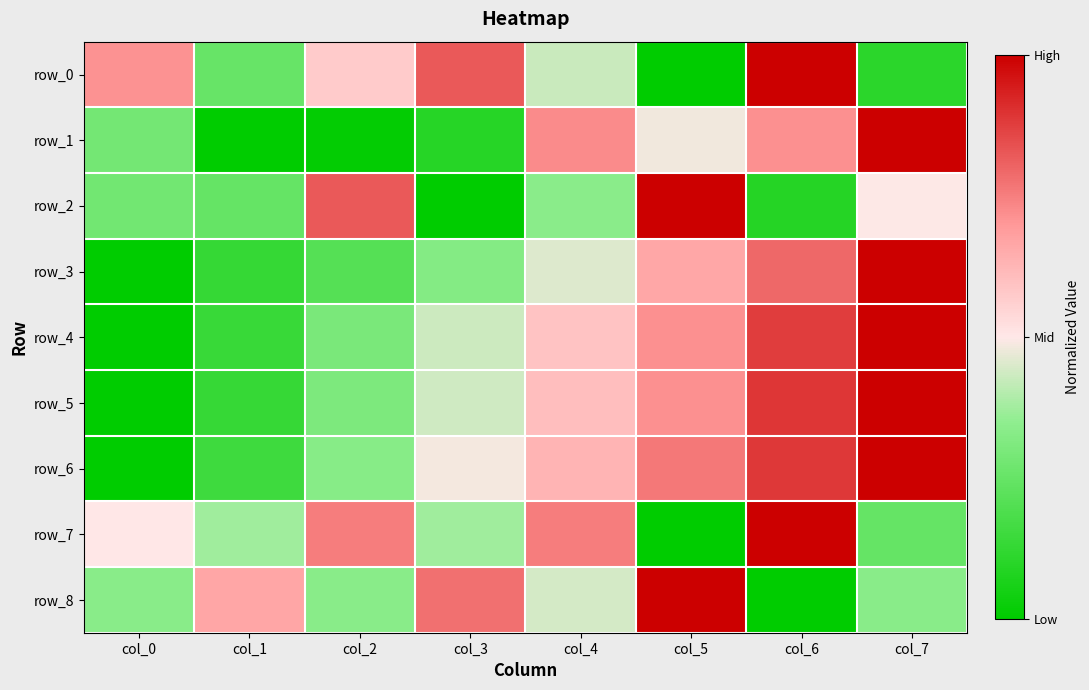

Reading left to right, what are all the values shown in this chart?

row_0: 0.7	0.3	0.6	0.8	0.4	0.0	1.0	0.1
row_1: 0.3	0.0	0.0	0.1	0.7	0.5	0.7	1.0
row_2: 0.3	0.2	0.8	0.0	0.3	1.0	0.1	0.5
row_3: 0.0	0.1	0.2	0.3	0.5	0.7	0.8	1.0
row_4: 0.0	0.1	0.3	0.4	0.6	0.7	0.9	1.0
row_5: 0.0	0.1	0.3	0.4	0.6	0.7	0.9	1.0
row_6: 0.0	0.2	0.3	0.5	0.6	0.8	0.9	1.0
row_7: 0.5	0.4	0.8	0.4	0.8	0.0	1.0	0.2
row_8: 0.3	0.7	0.3	0.8	0.4	1.0	0.0	0.3